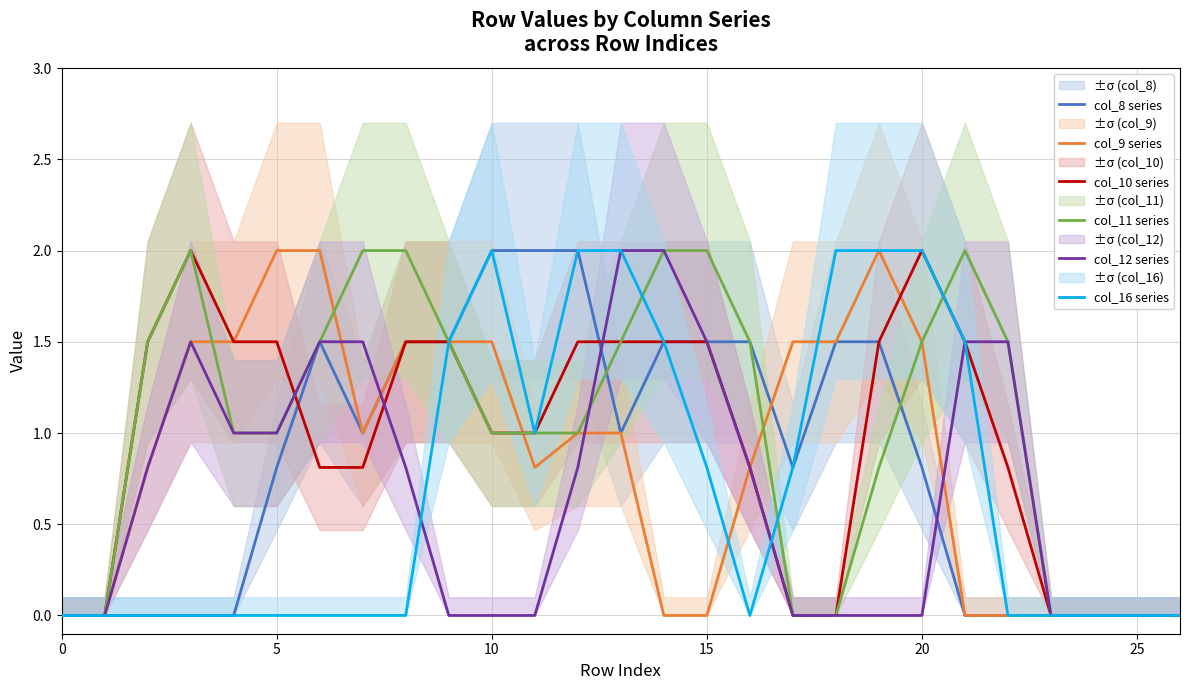

True or false: col_12 series has a value of 0.0 at 24.

True